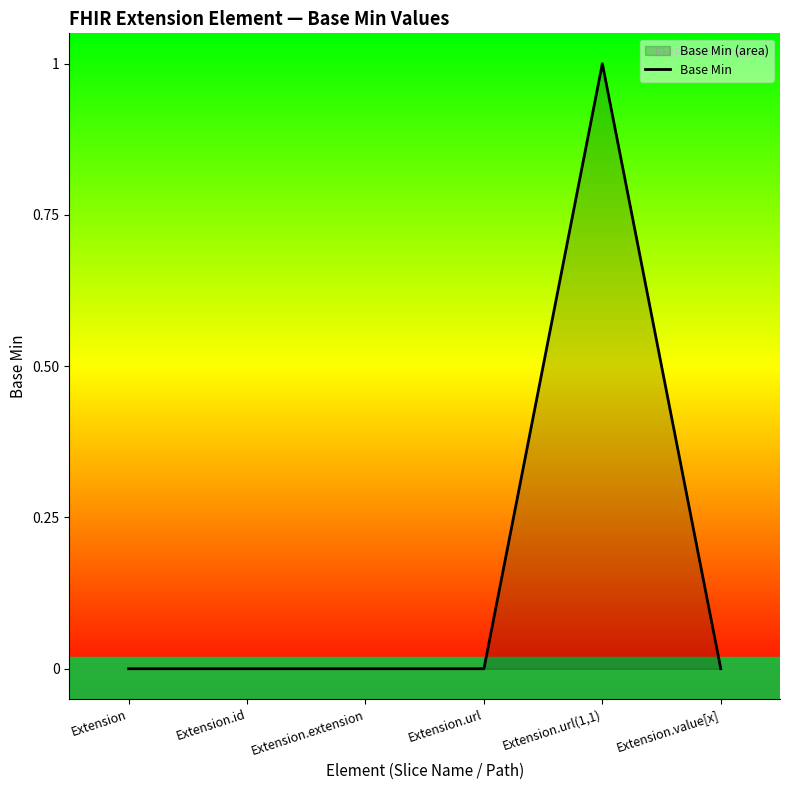

What is the label of the 5th point from the right?

Extension.id